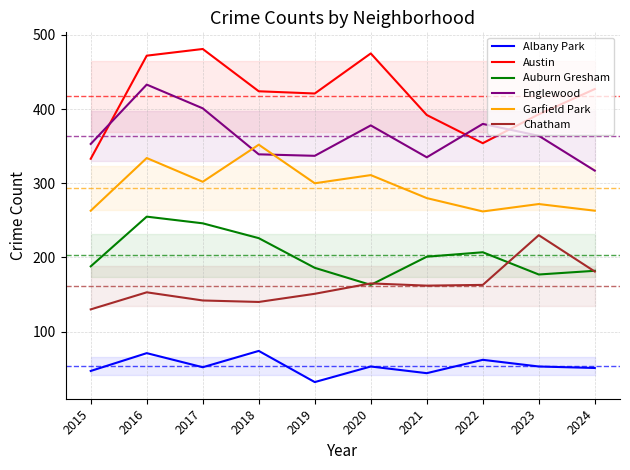

Does the chart have visible grid lines?

Yes